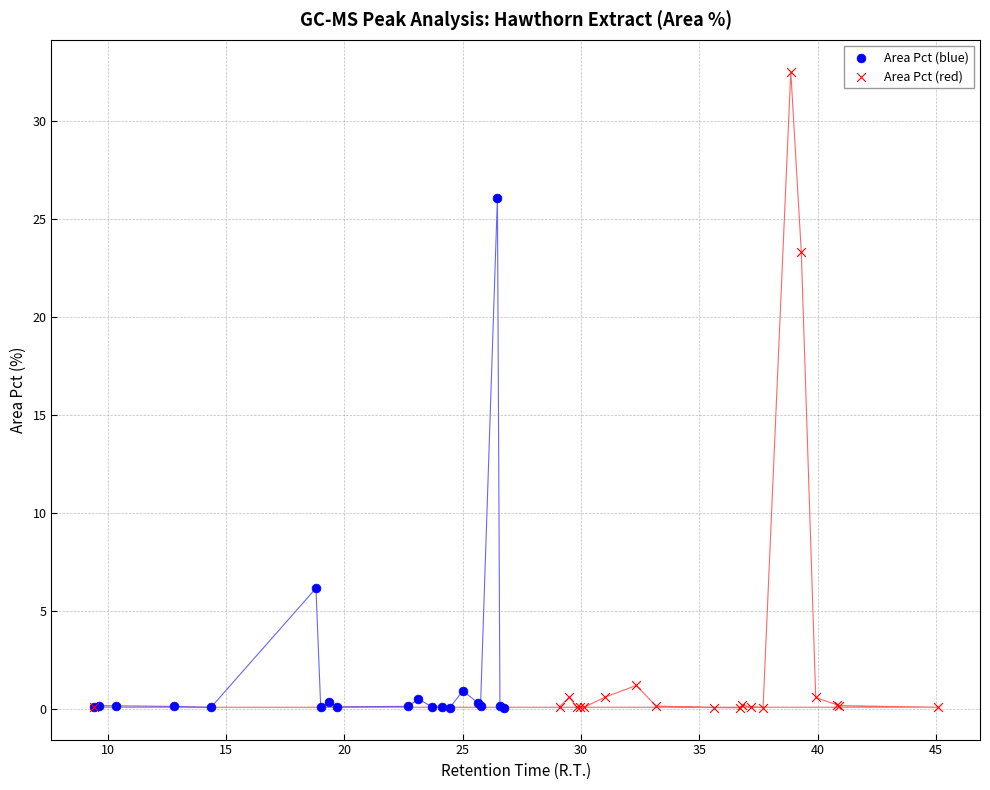

Which series has the largest Y range (max minus min)?

Area Pct (red)